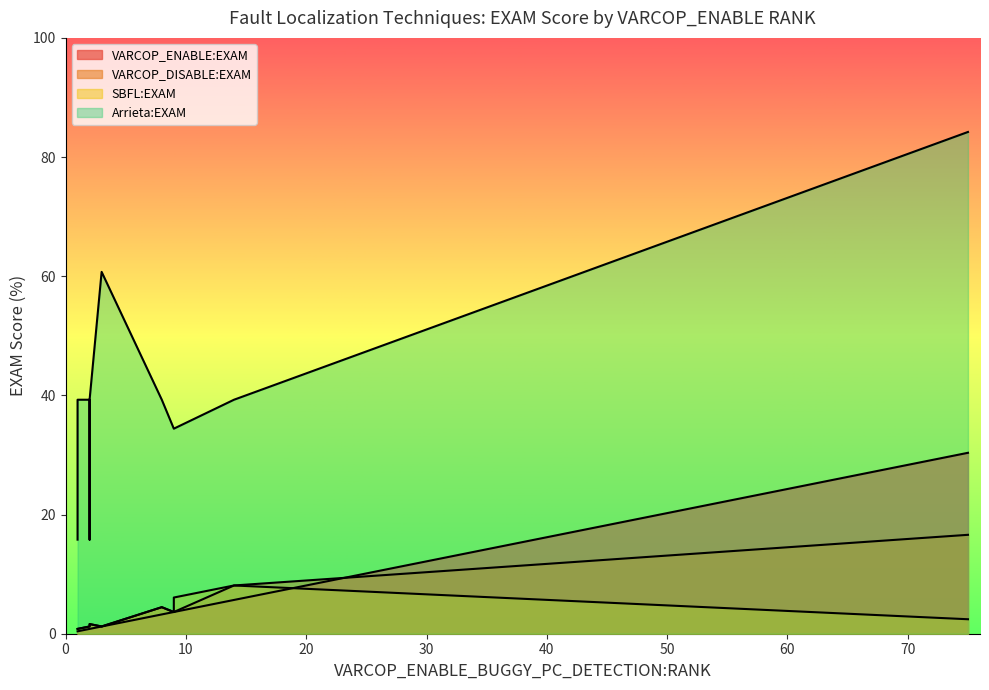

How many interior local valleys does the Arrieta:EXAM series have?

1